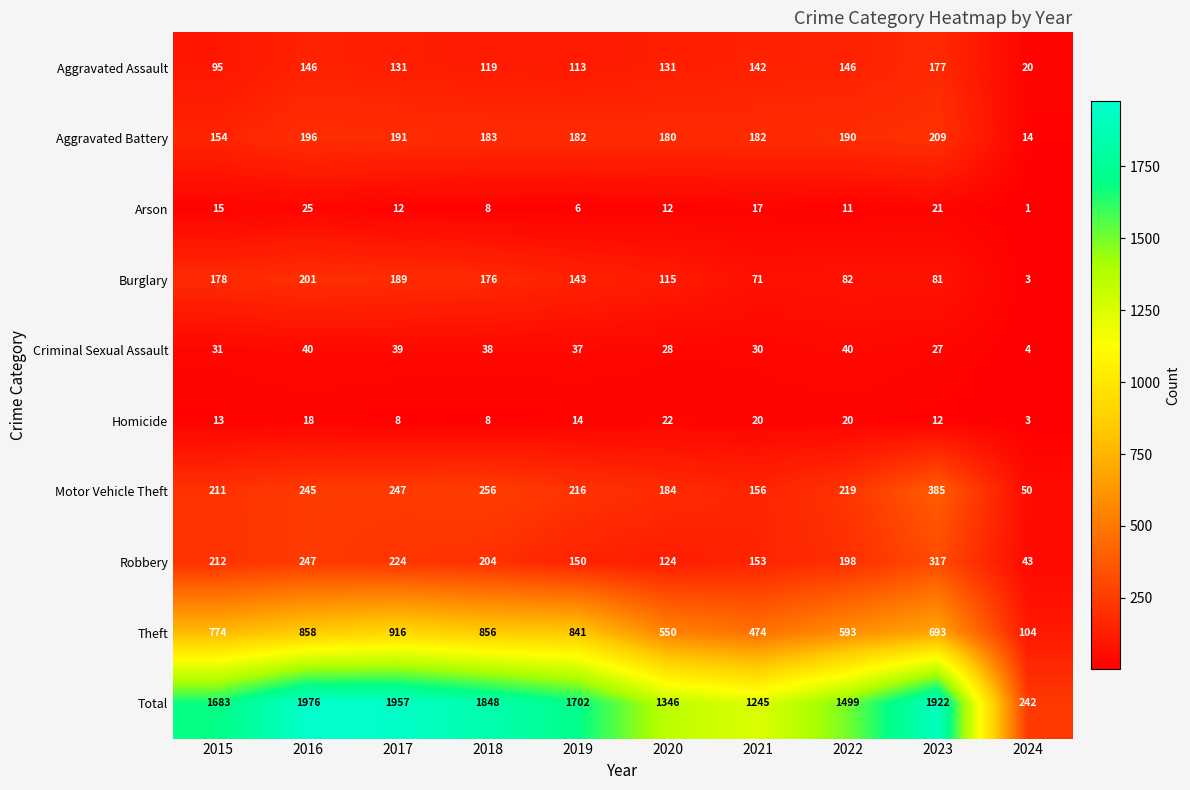

Which series changed the most between 2016 and 2022?

Total